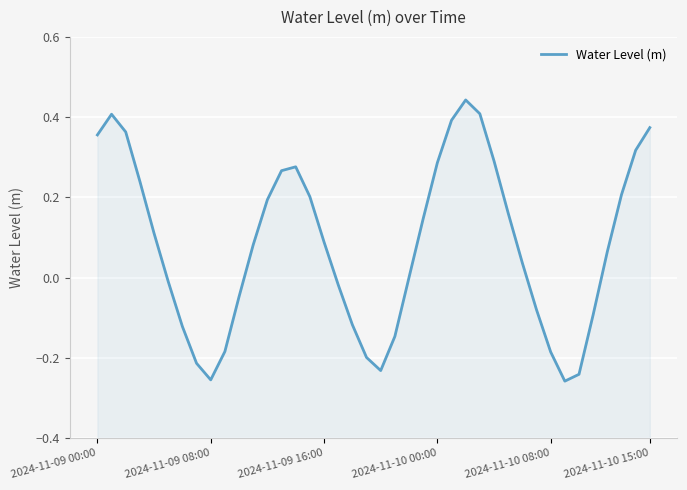

List the labels in order of value, largest first.

26, 27, 2024-11-09 08:00, 25, 39, 2024-11-09 16:00, 2024-11-09 00:00, 38, 28, 24, 14, 13, 2024-11-10 00:00, 37, 15, 12, 29, 23, 2024-11-10 08:00, 16, 11, 36, 30, 22, 2024-11-10 15:00, 17, 10, 31, 35, 18, 6, 21, 9, 32, 19, 7, 20, 34, 8, 33